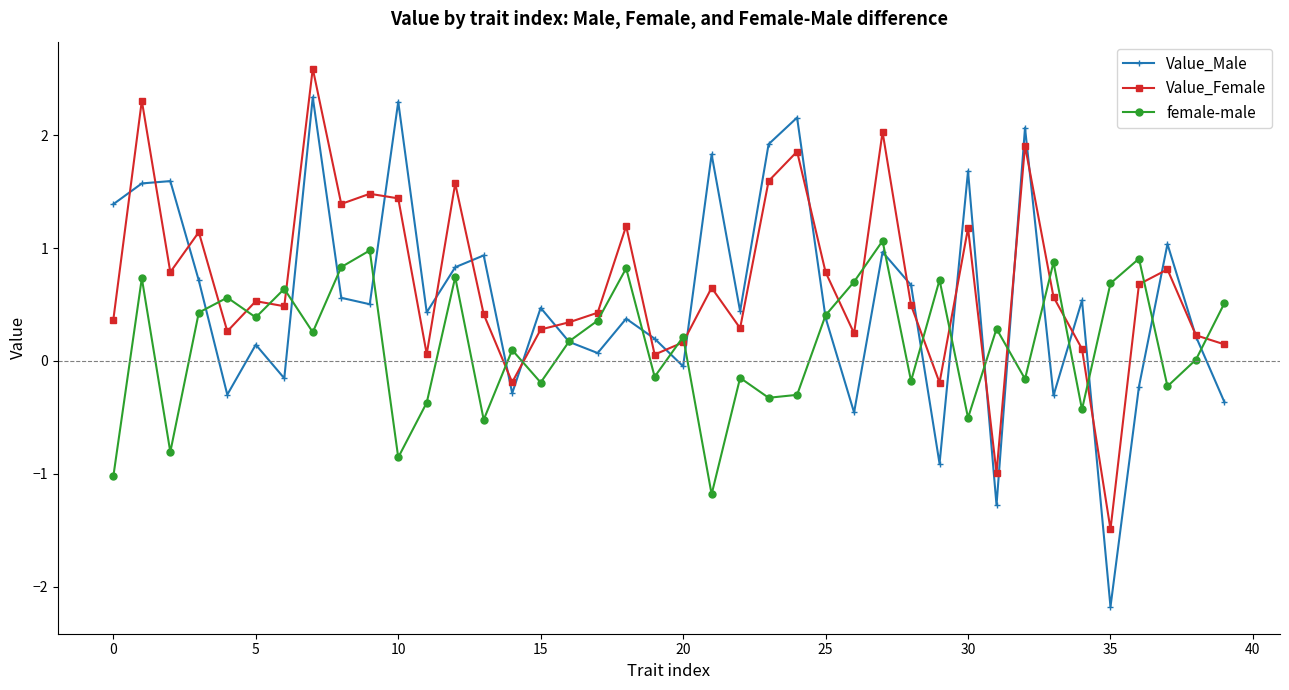

How many interior local valleys does the Value_Male series have?

13